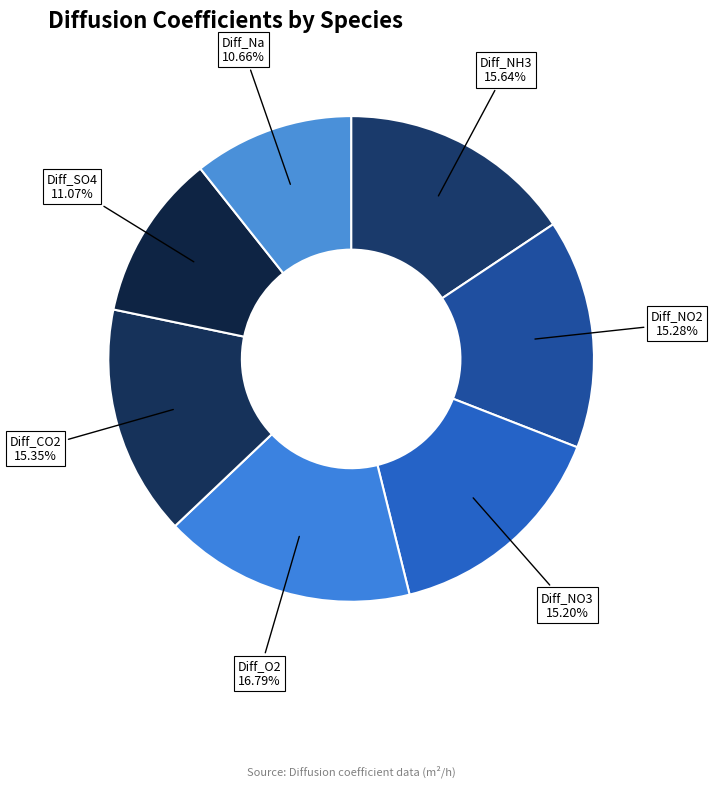

Combined, what portion of the pie is Diff_O2 and Diff_CO2?

32.1%